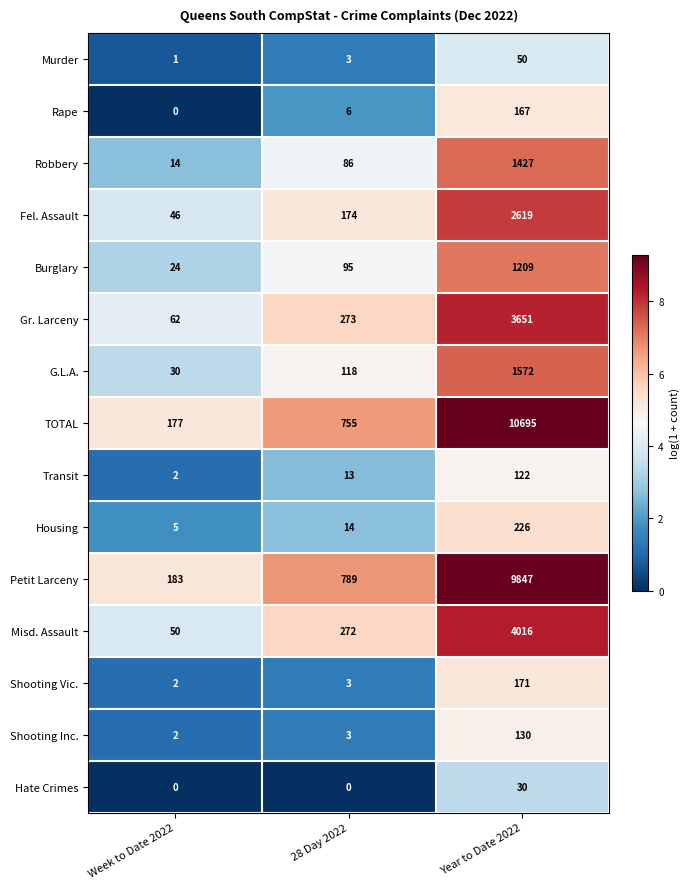

Count the number of categories in the chart.

3